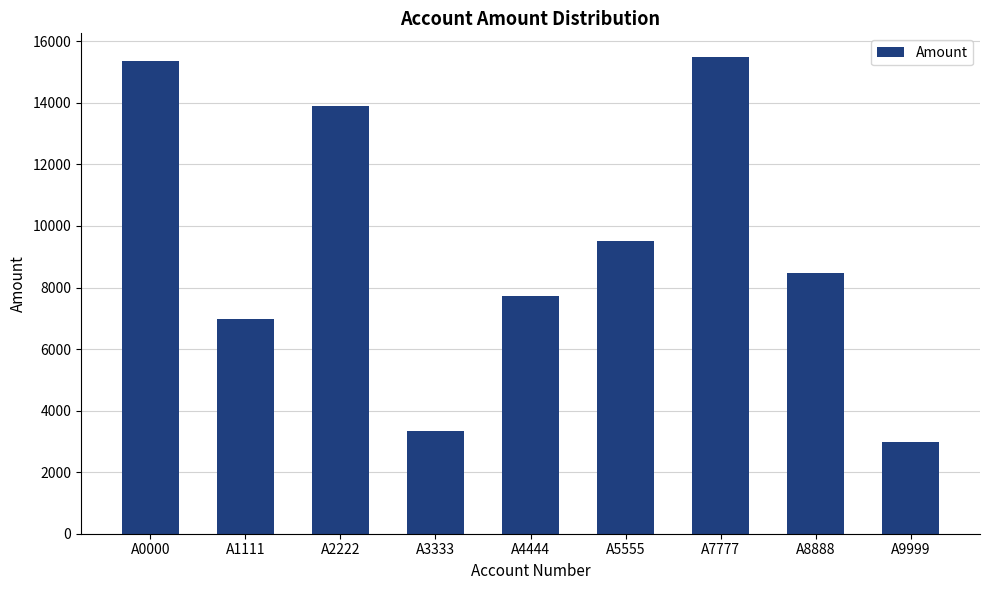

The chart shows a value of 3349 at A3333. True or false?

True